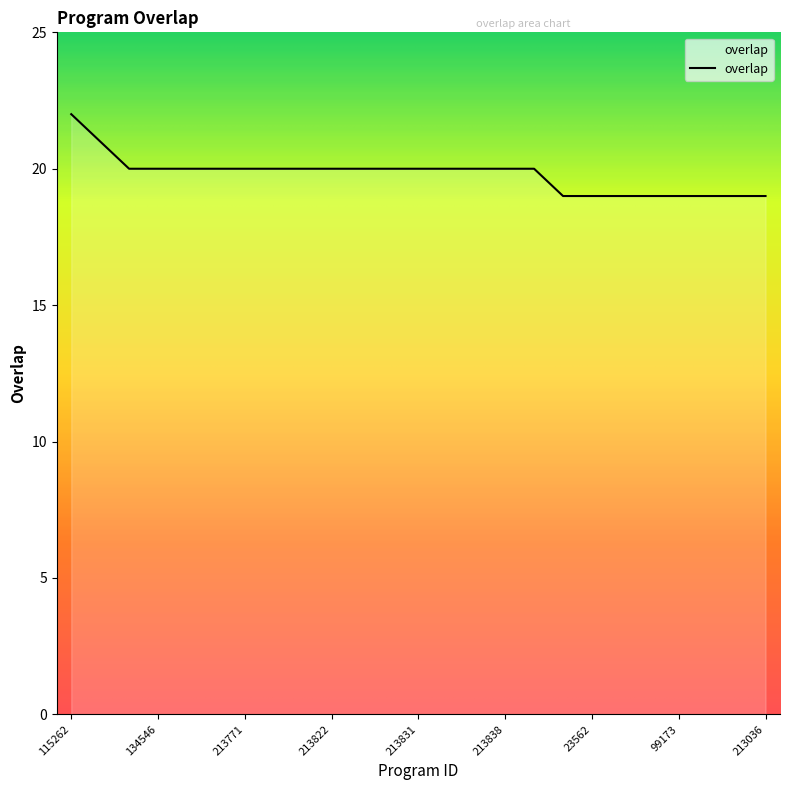

What is the minimum value shown in the chart?

19